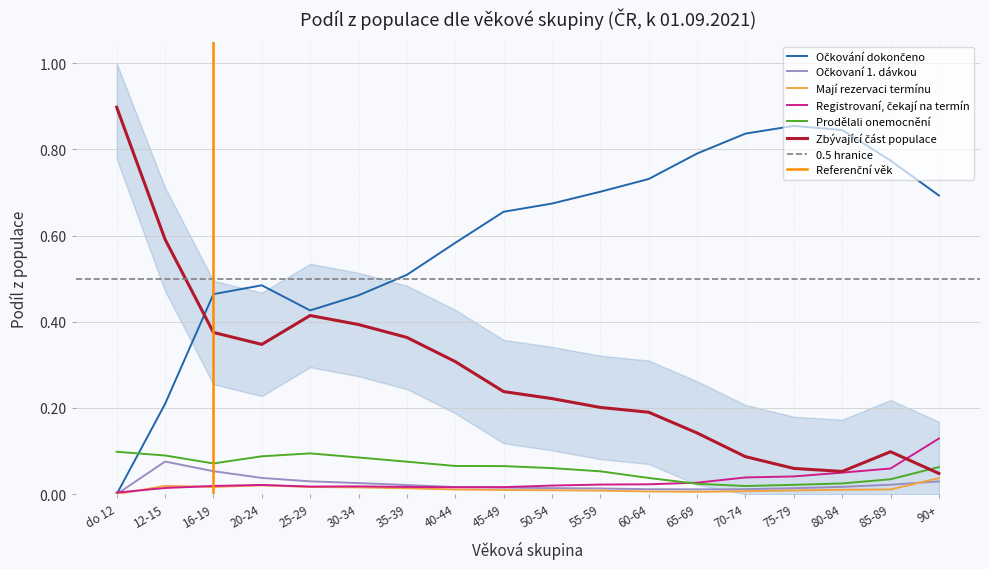

The value of Zbývající část populace at 70-74 is 0.1. True or false?

True